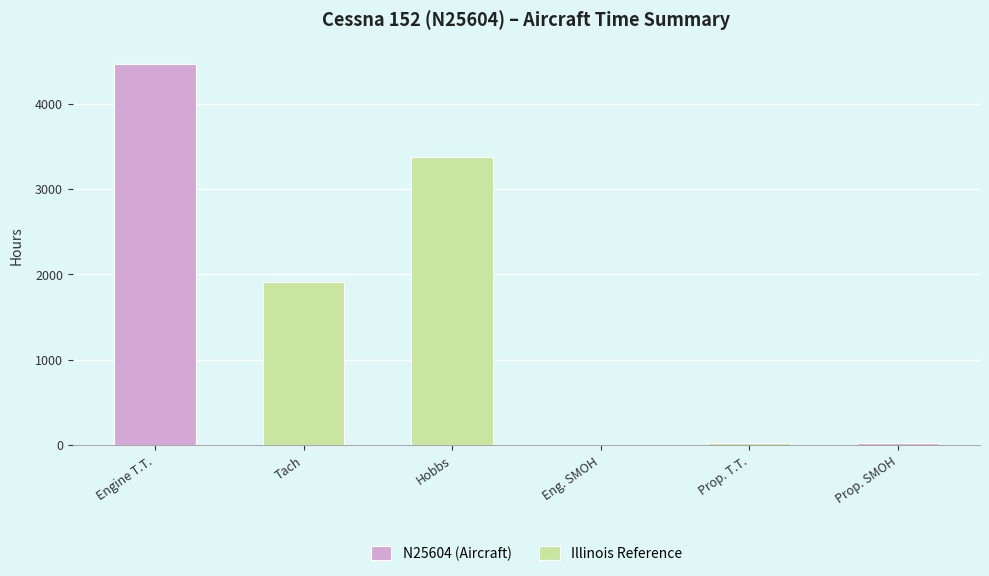

At which category does the chart reach its peak across all series?

Engine T.T.